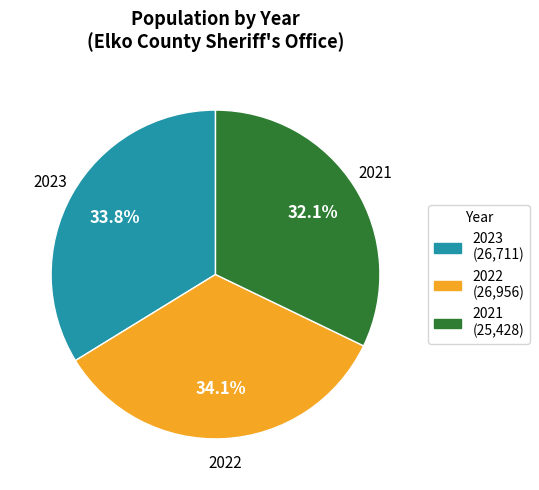

Count the number of slices in the pie.

3